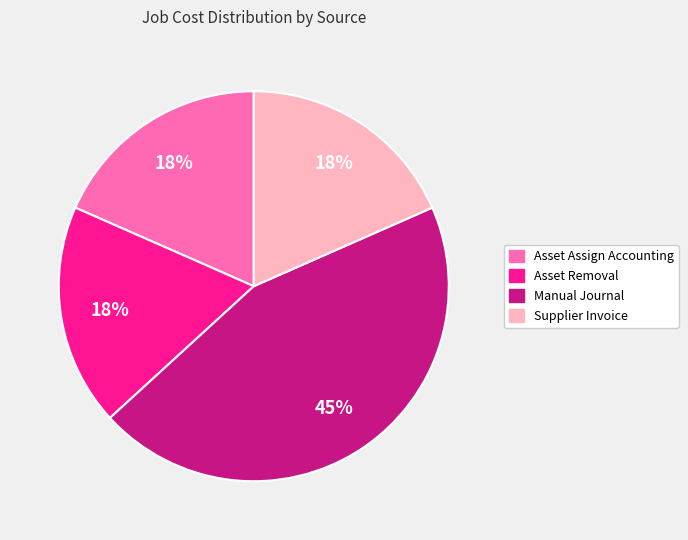

To the nearest percent, what is the average slice percentage?

25%